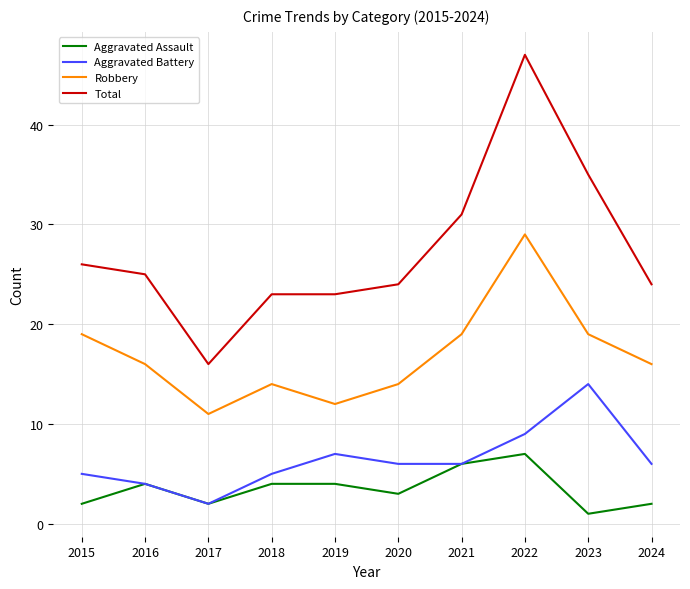

What is the minimum value for Robbery?

11